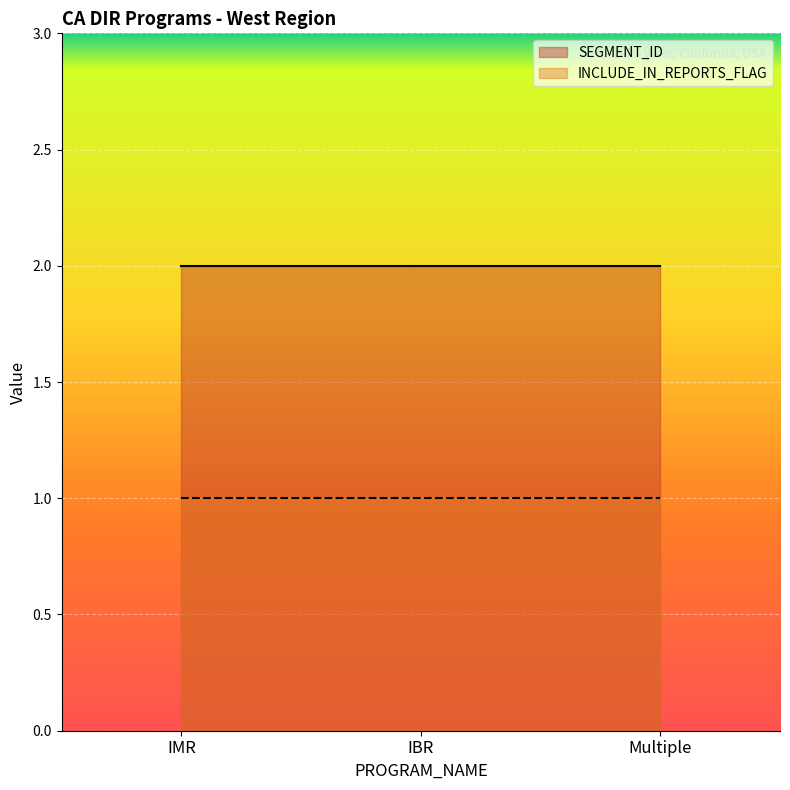

List the series in order of their overall mean, highest first.

SEGMENT_ID, INCLUDE_IN_REPORTS_FLAG